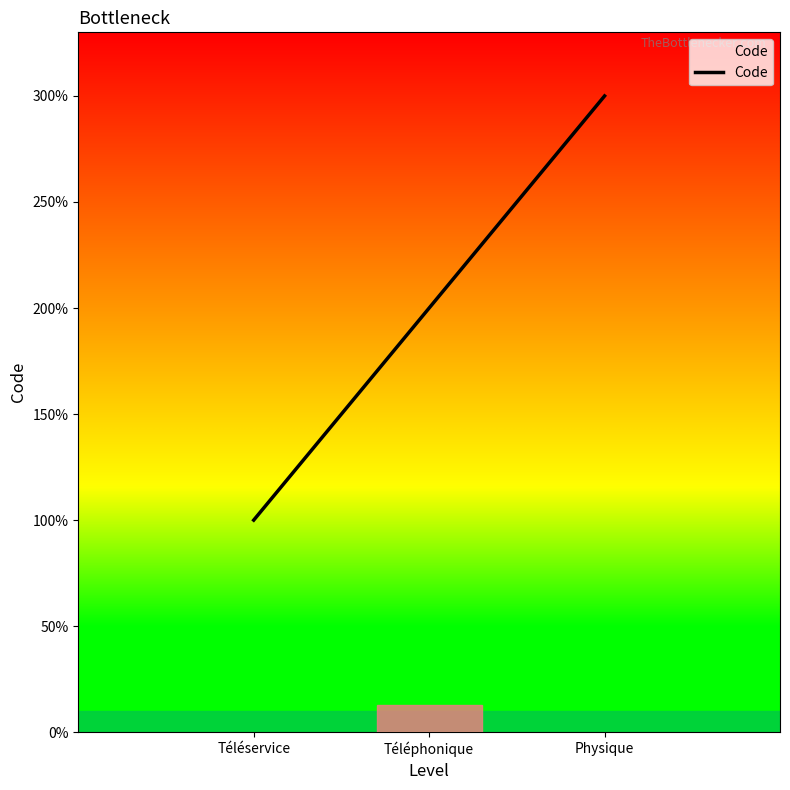

Is this an area chart (filled region under the line)?

Yes